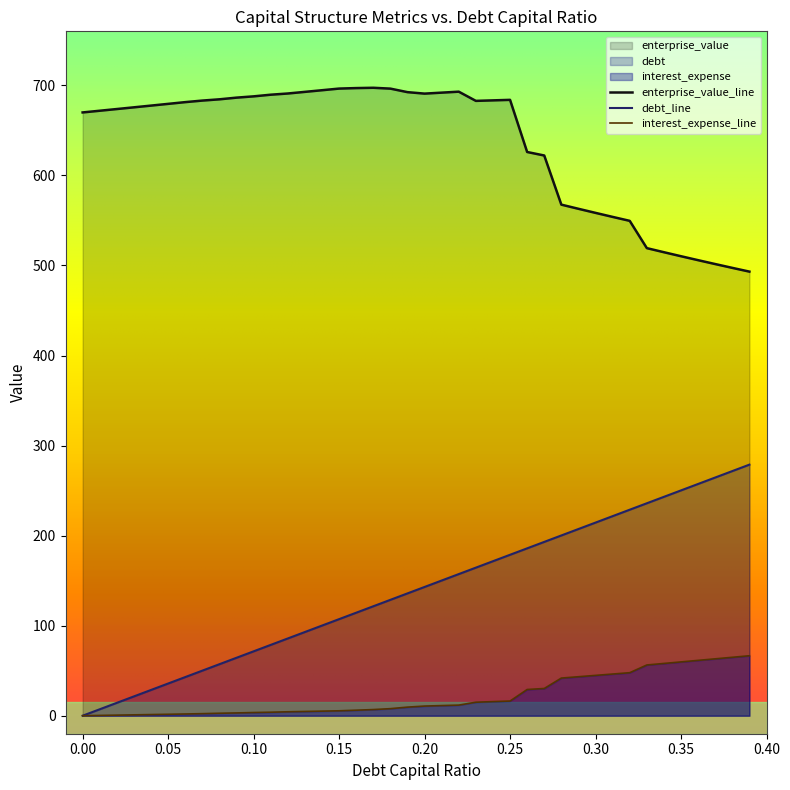

How many categories are shown in the chart?

40